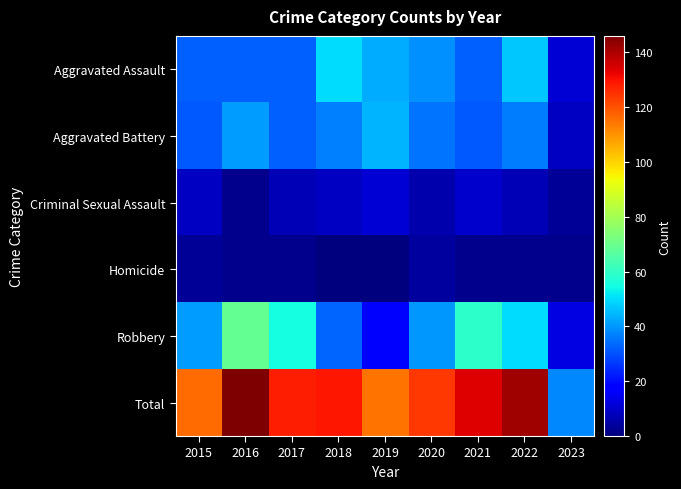

At 2023, list the series in order from largest to smallest.

Total, Robbery, Aggravated Assault, Aggravated Battery, Criminal Sexual Assault, Homicide